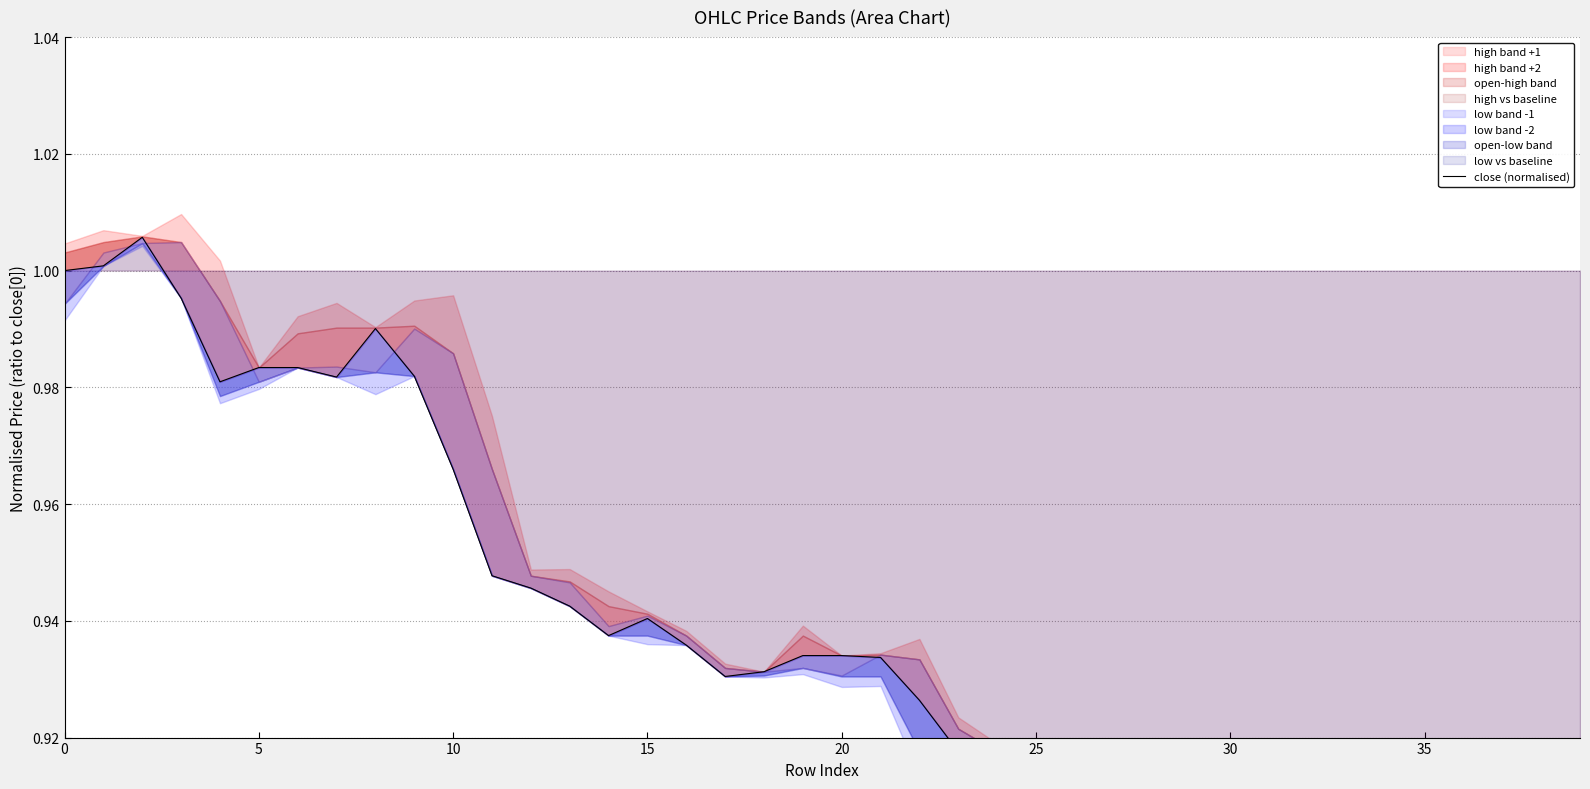

What is the average value?

0.9